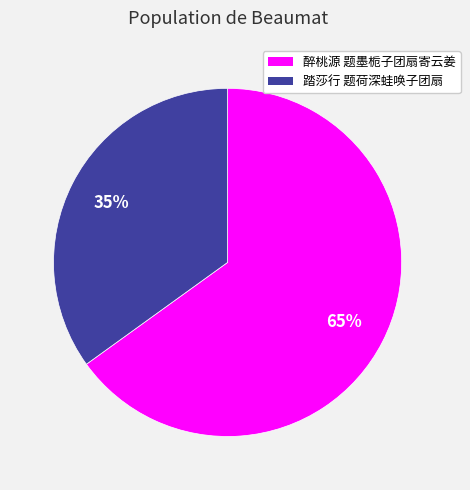

What percentage is the 醉桃源 题墨栀子团扇寄云姜 slice, to the nearest percent?

65%